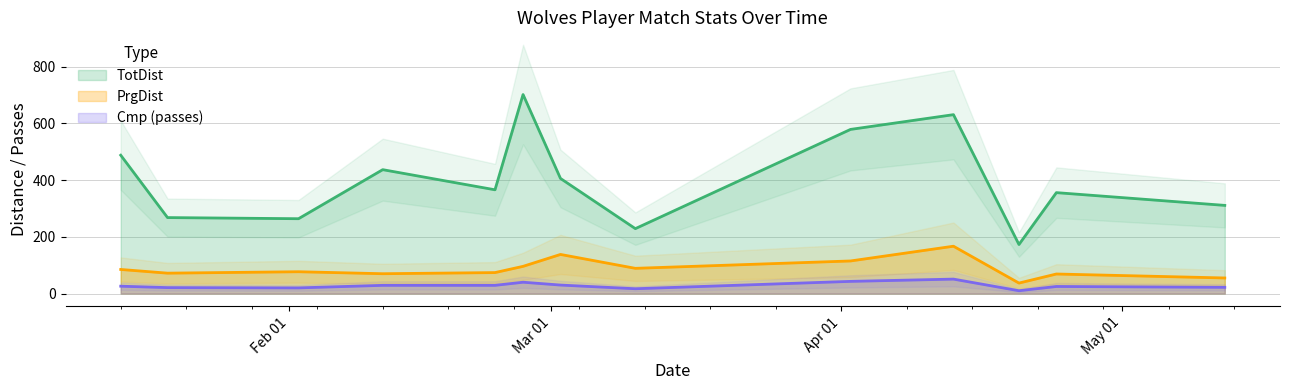

What is the difference between the maximum and minimum values in the TotDist series?

529